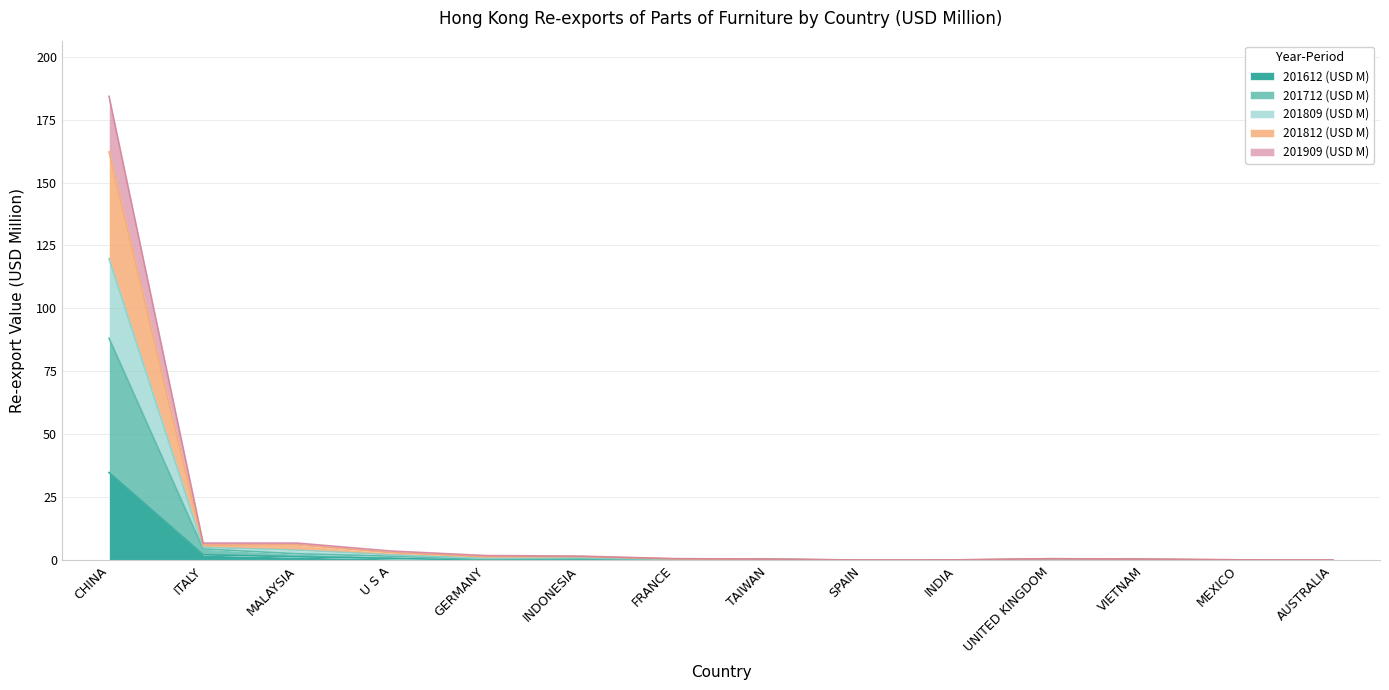

Which series changed the most between GERMANY and SPAIN?

201809 (USD M)